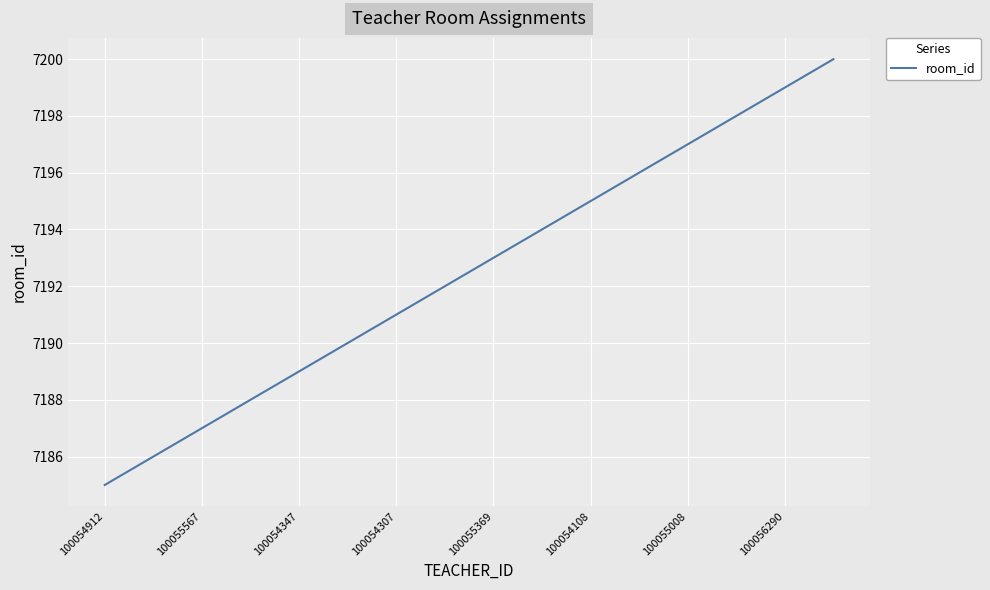

What is the minimum value shown in the chart?

7185